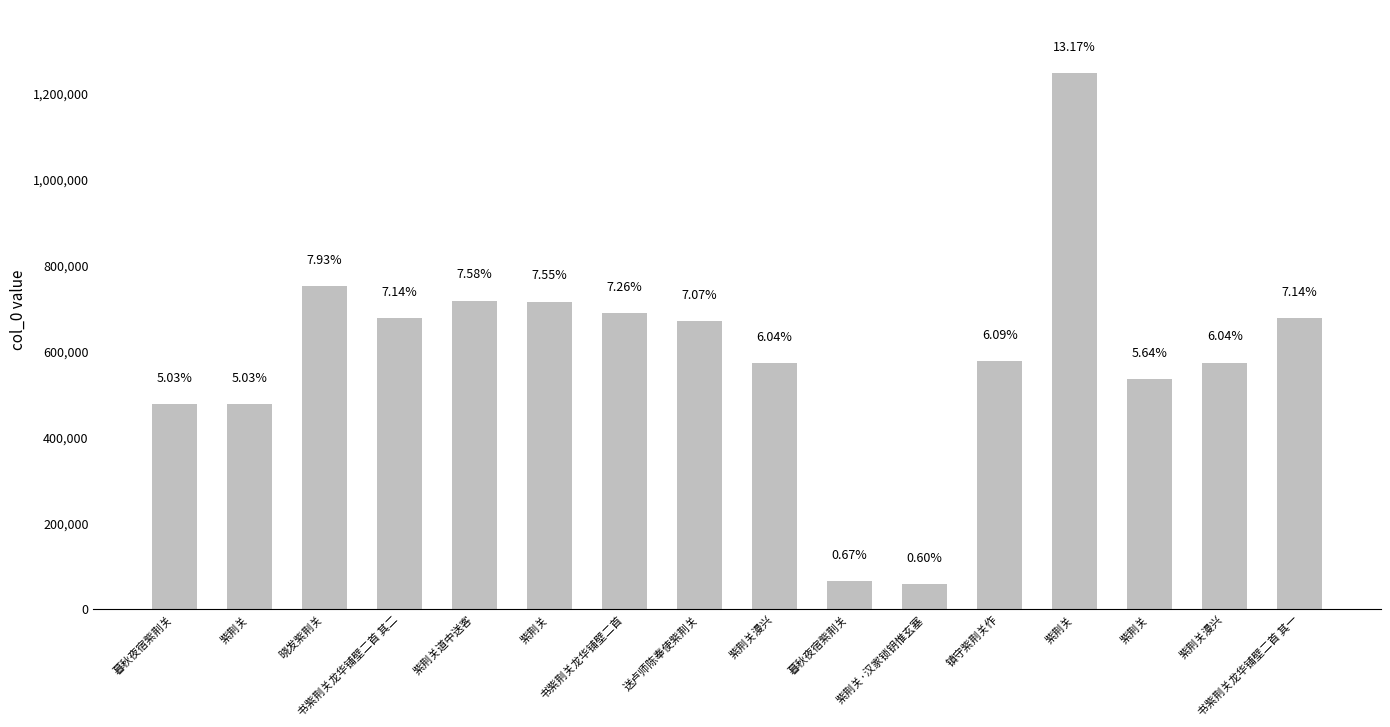

At which label does the data first exceed 668623?

晓发紫荆关